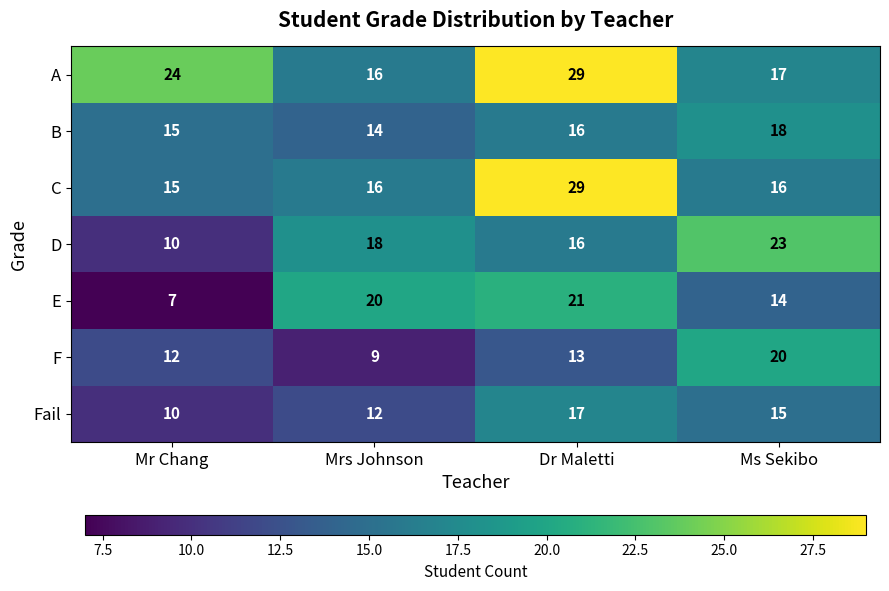

What is the total value across all series at Mrs Johnson?

105